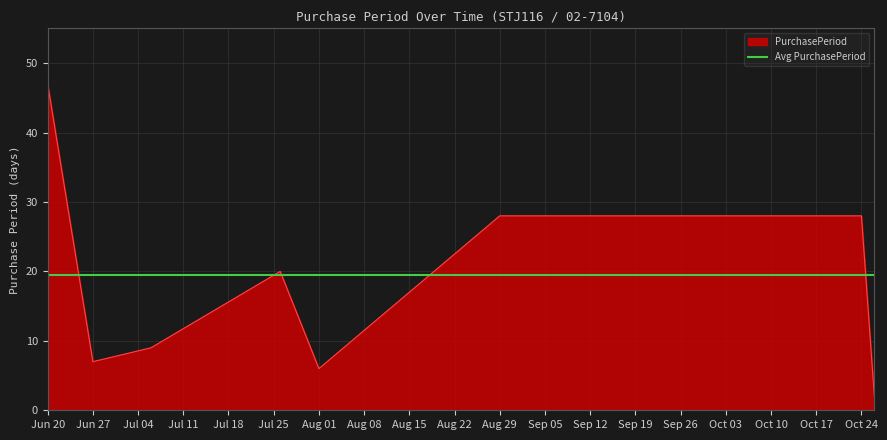

Is it true that PurchasePeriod equals 28 at Oct 24?

True